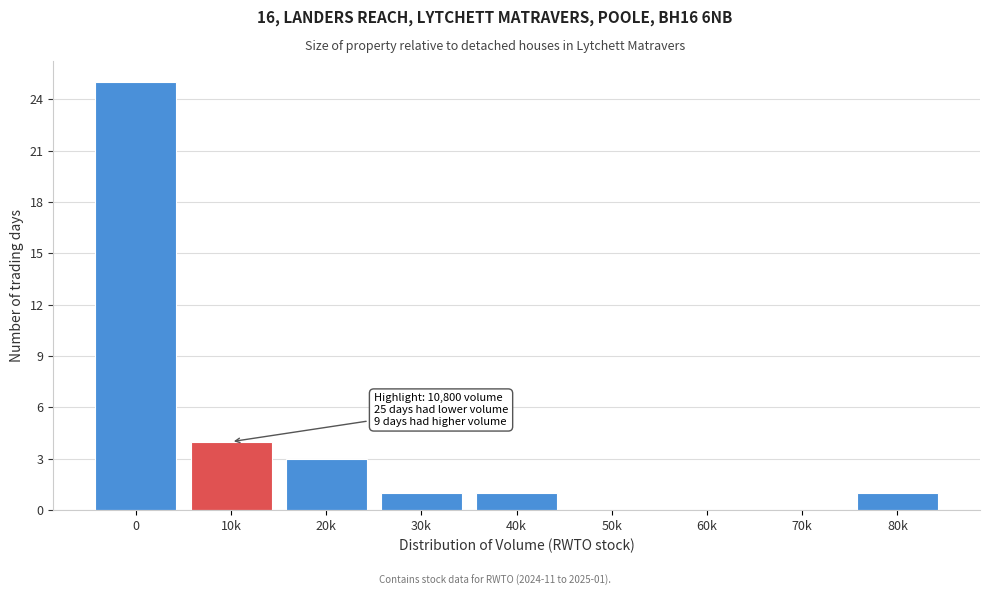

Reading right to left, list all the values displayed in this chart.

80k=1	70k=0	60k=0	50k=0	40k=1	30k=1	20k=3	10k=4	0=25